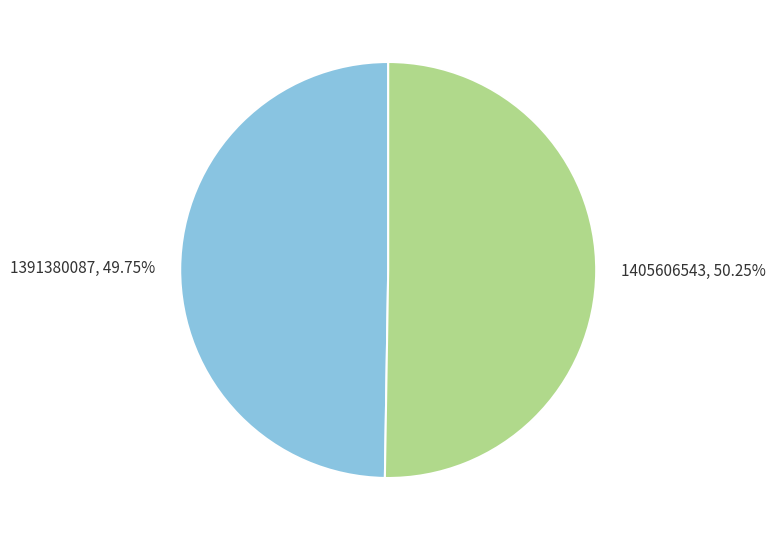

Does 1391380087 represent more than half of the total?

No